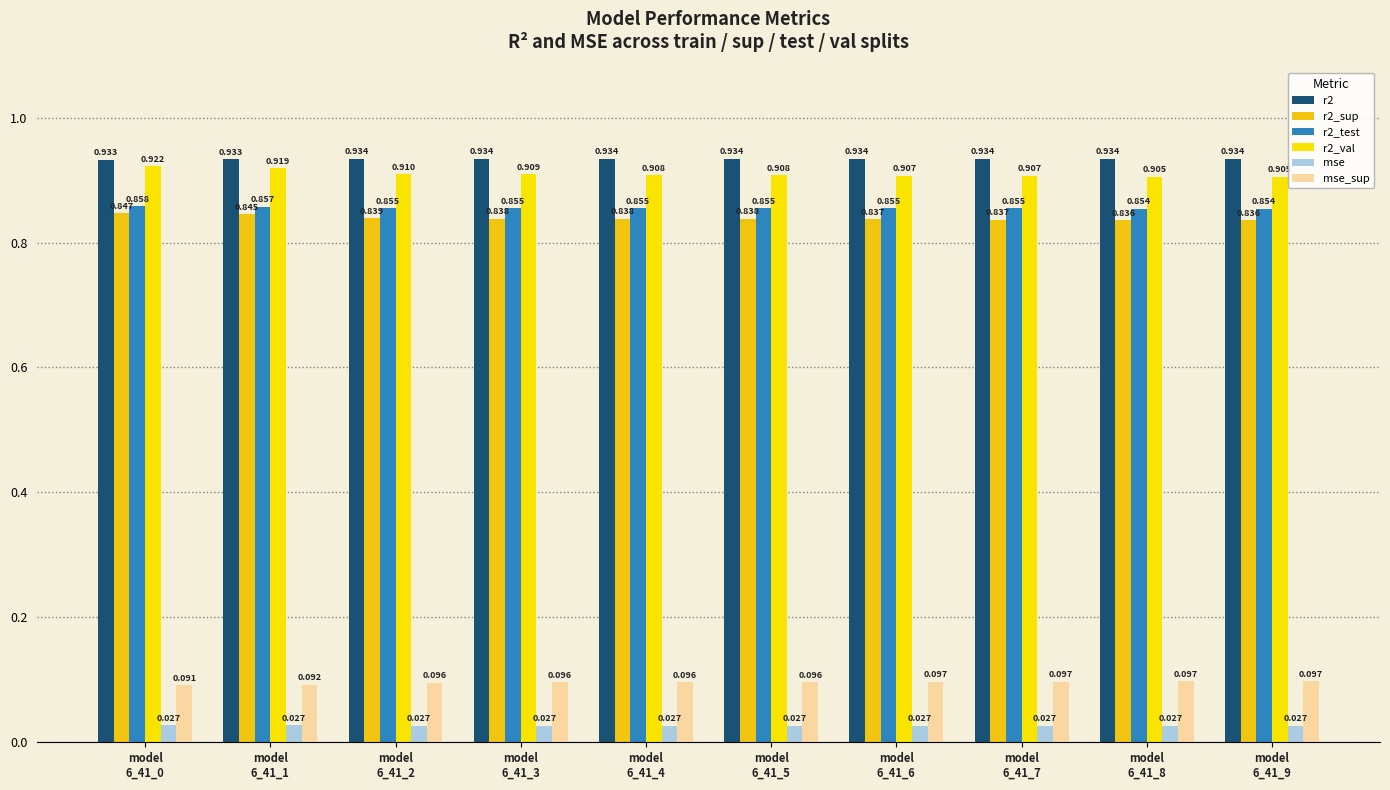

The value of r2_sup at model
6_41_1 is 1.5. True or false?

False